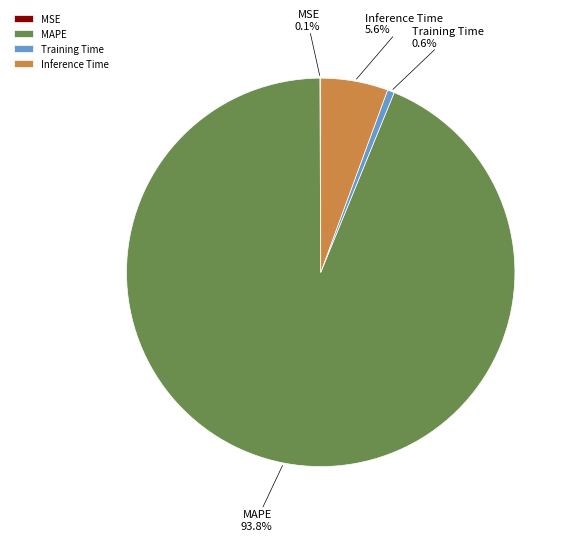

Is there a majority slice in this chart?

Yes